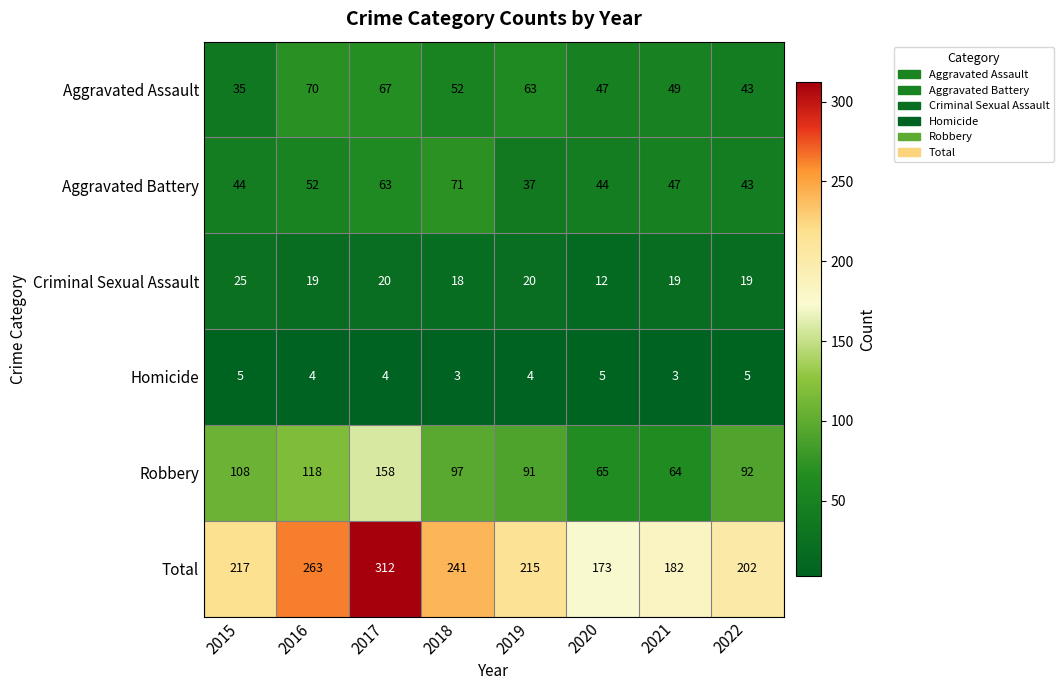

Is it true that Homicide equals 4 at 2016?

True